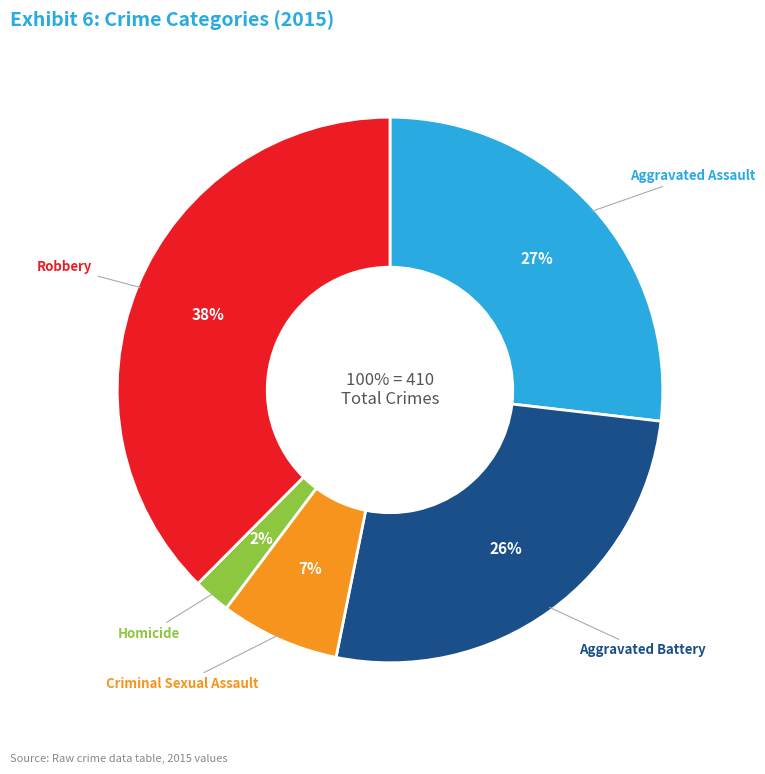

What is the change in value from Aggravated Battery to Criminal Sexual Assault?

-79